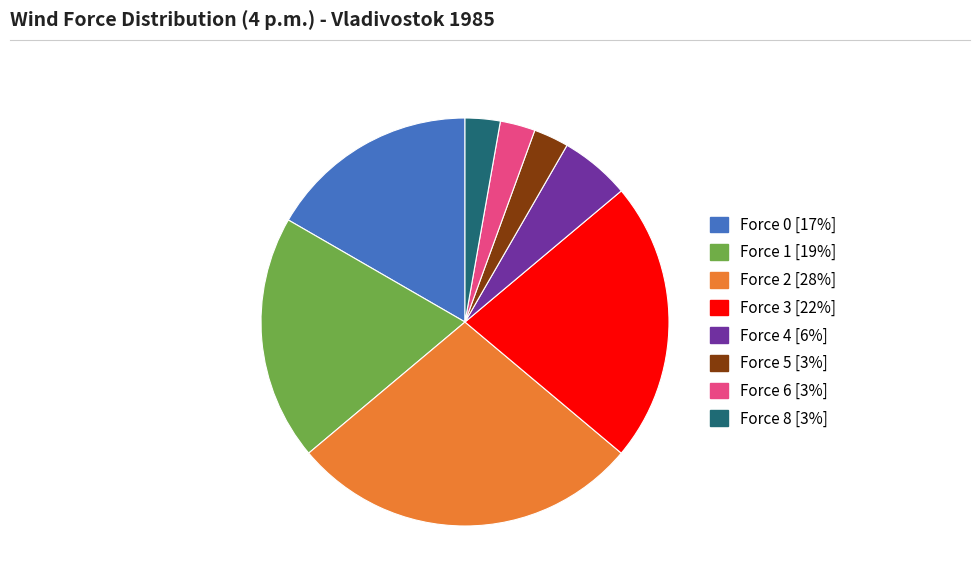

Is there any slice that represents more than half of the pie?

No